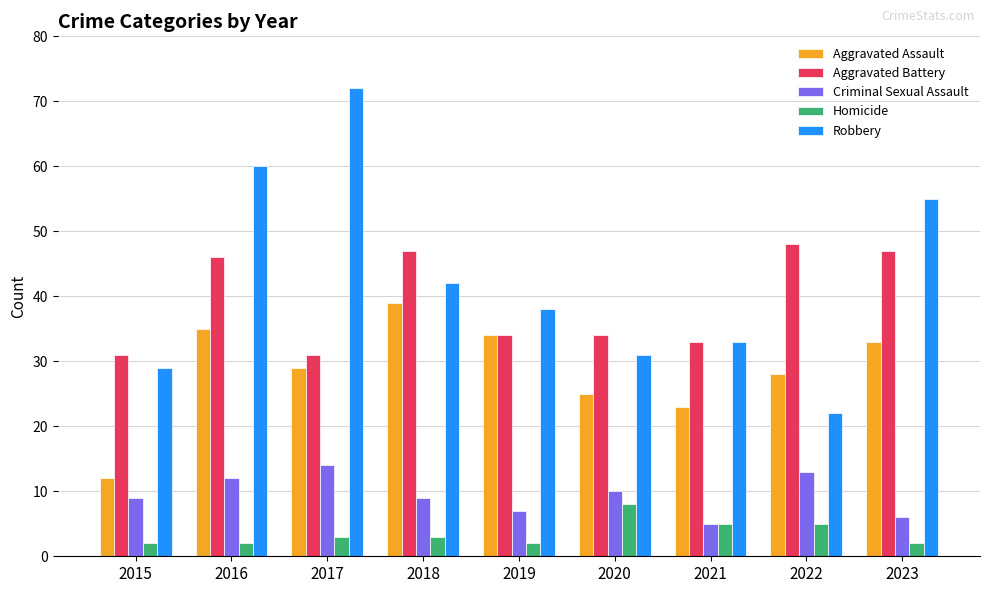

How many data points in Robbery are less than 38?

4